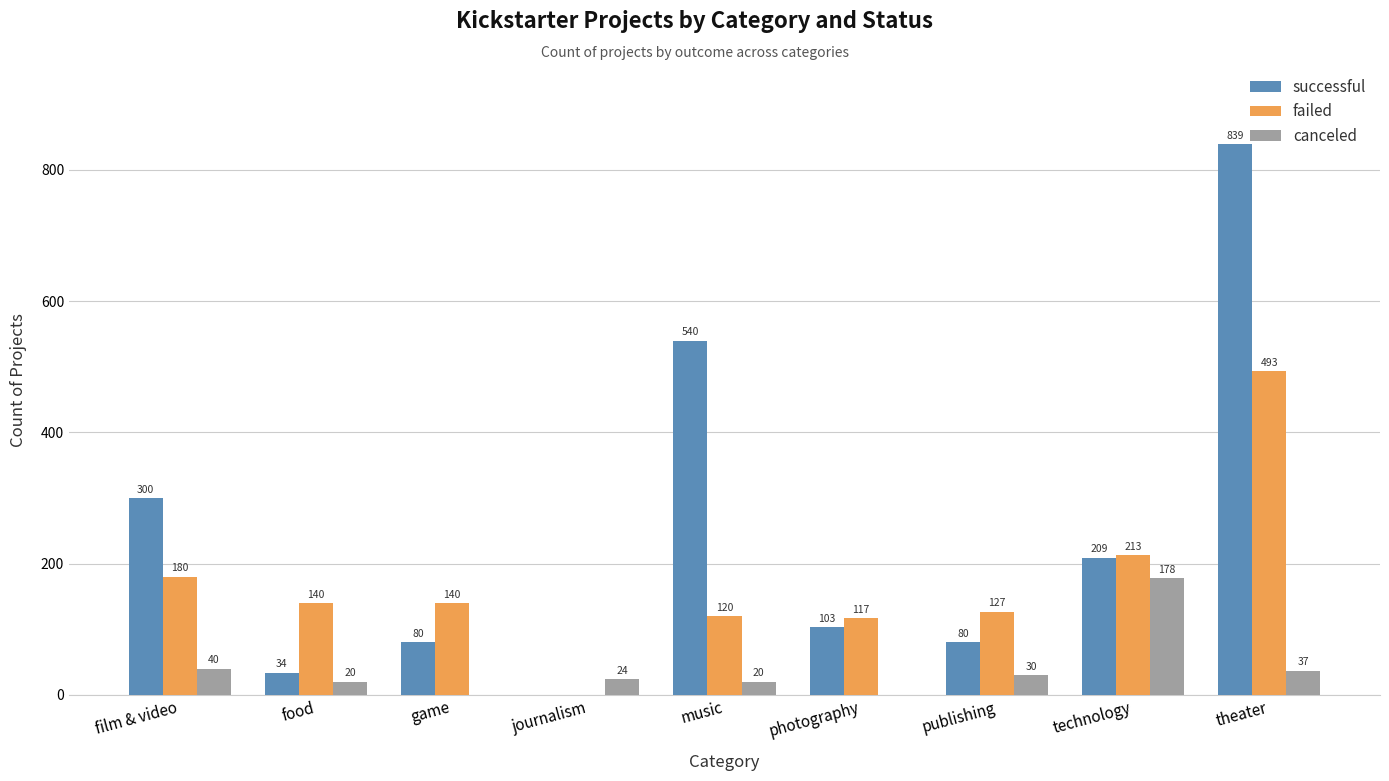

Which category has the highest value across all series?

theater